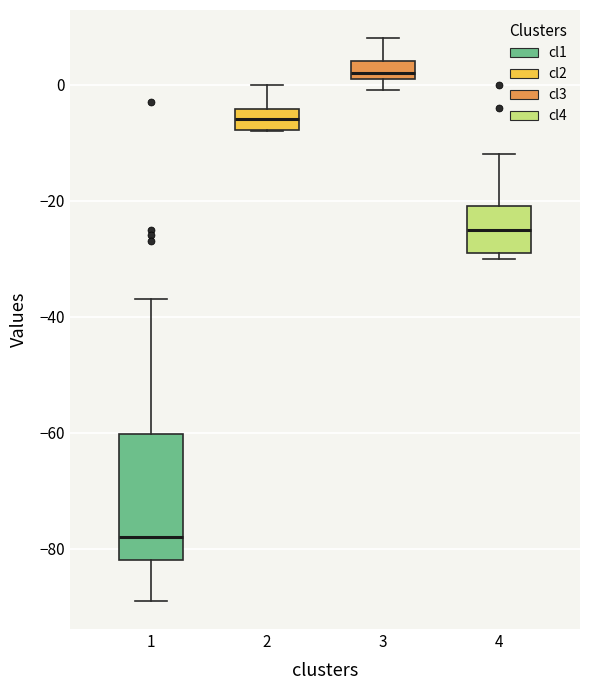

Reading left to right, read every box against the y-axis: the position of its median line, the range the box covers, and the ends of its whiskers. The values are not printed on the chart, so give them approximately, as read against the axis.

1: median -78, box -82 to -60, whiskers -88 to -36
2: median -6, box -8 to -4, whiskers -8 to 0
3: median 2 (just above the box's lower edge), box 2 to 4, whiskers 0 to 8
4: median -24, box -28 to -20, whiskers -30 to -12